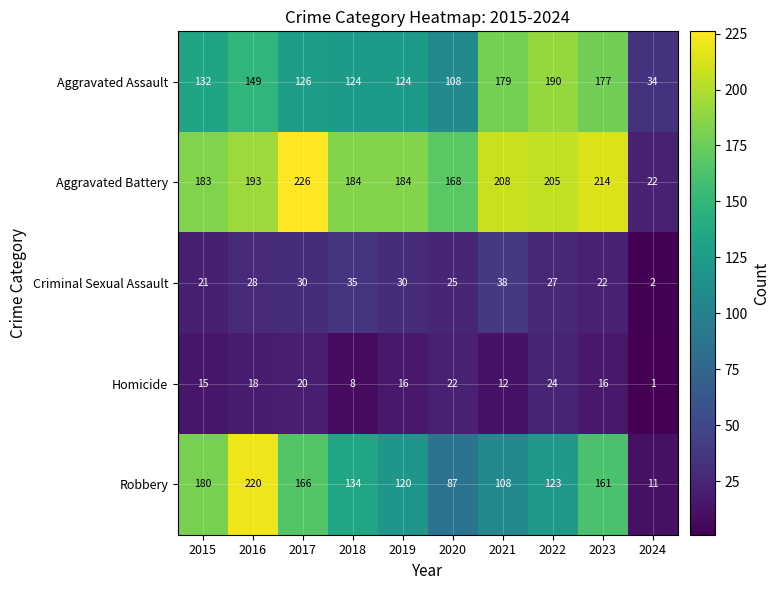

What is the sum of the Aggravated Battery values at 2023 and 2021?

422